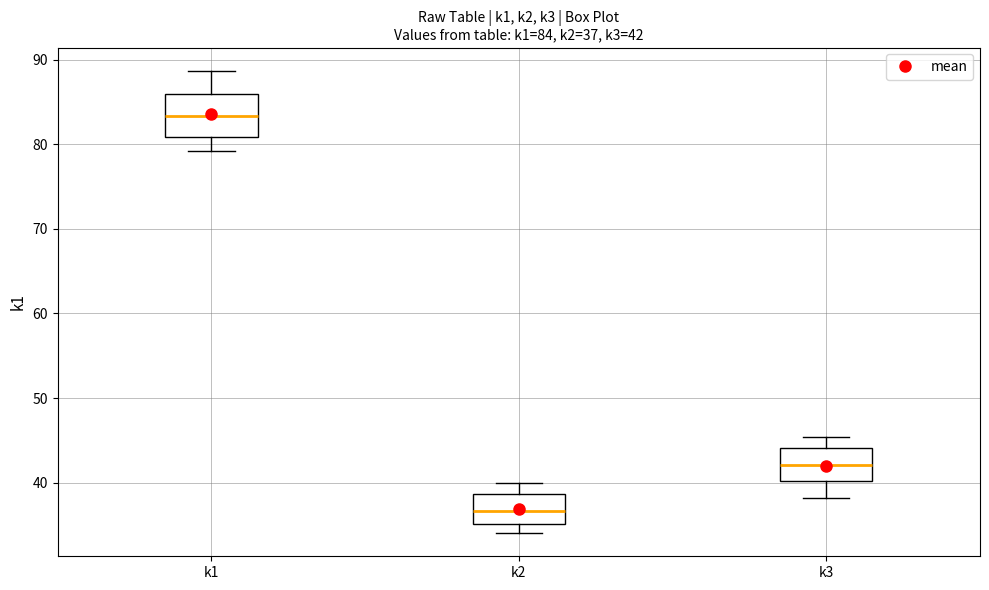

Comparing the boxes themselves (not the whiskers), which one is the tallest?

k1